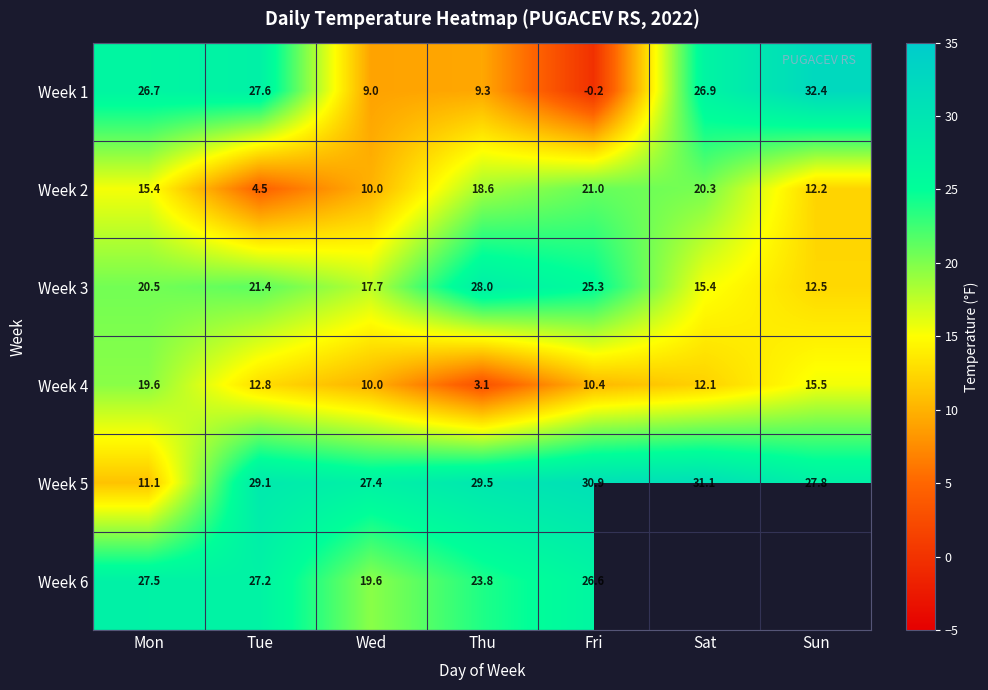

How many values in the Week 2 series are below 15?

3